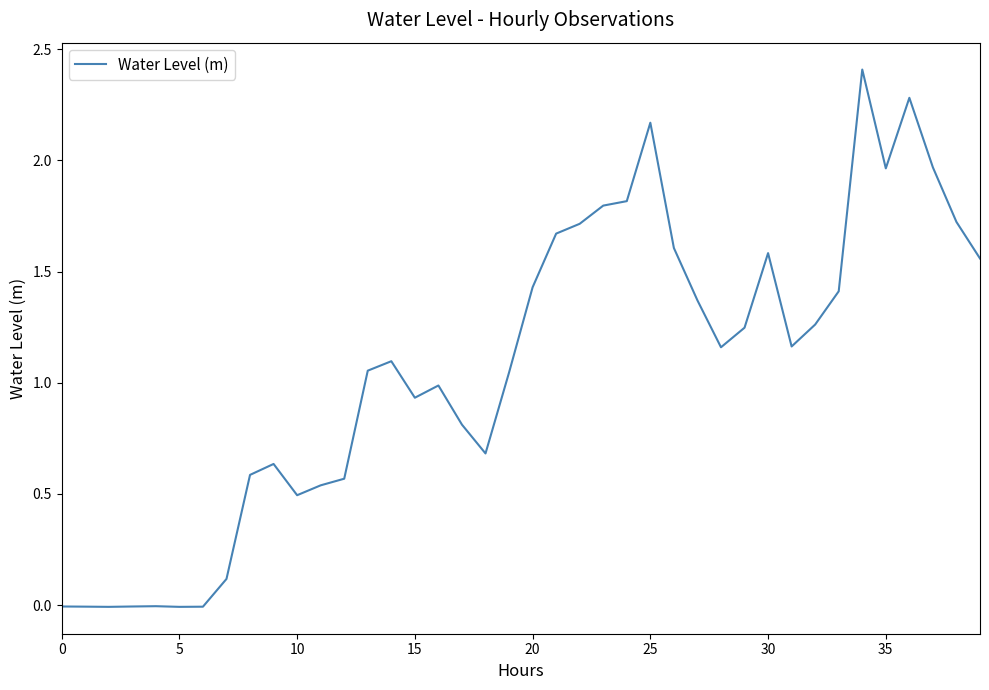

What is the maximum value shown in the chart?

2.4